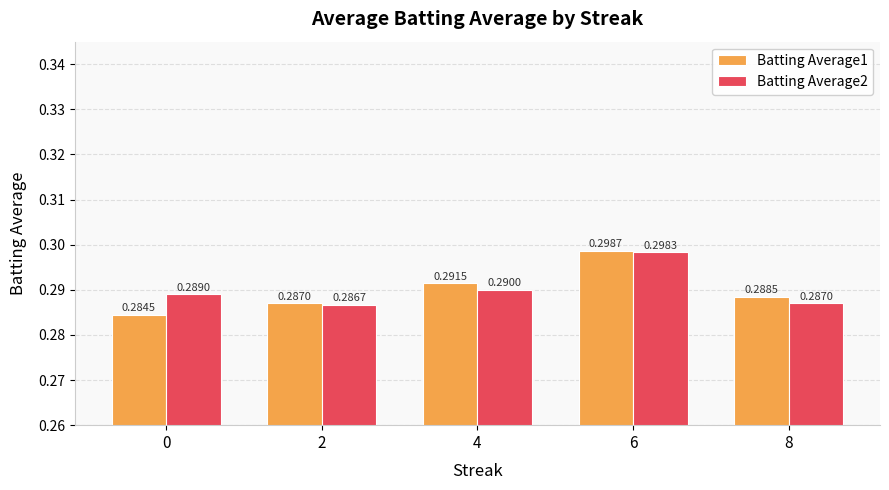

What is the sum of all Batting Average1 values?

1.5